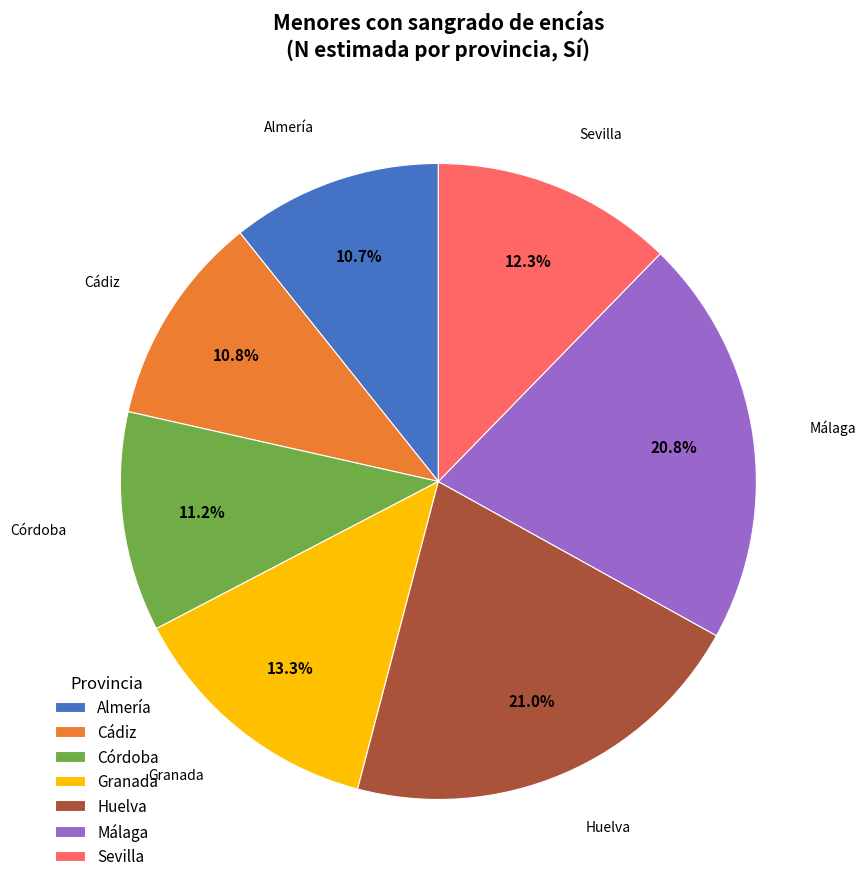

Combined, what portion of the pie is Córdoba and Almería?

21.9%